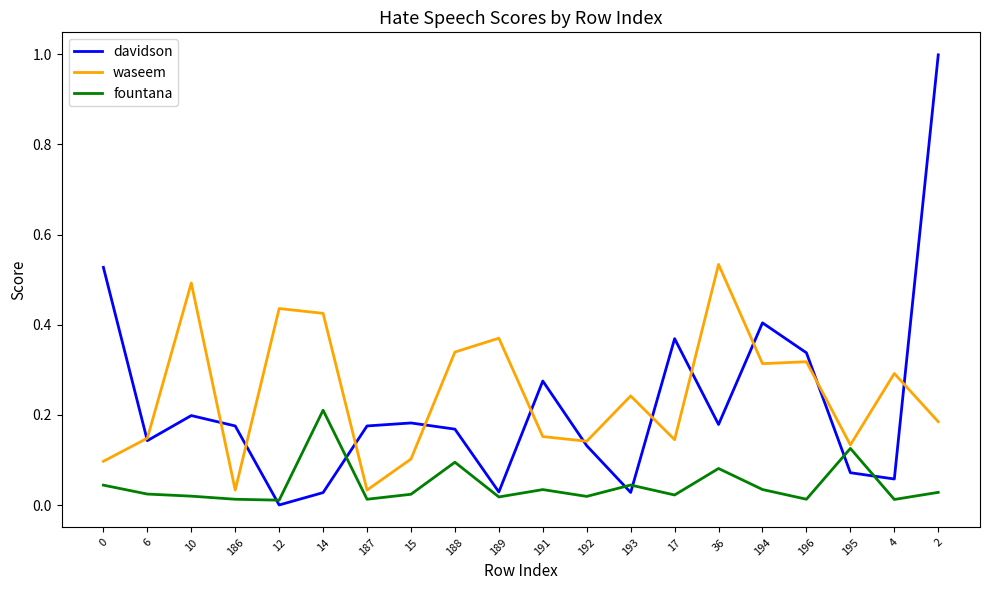

Does the chart have visible grid lines?

No